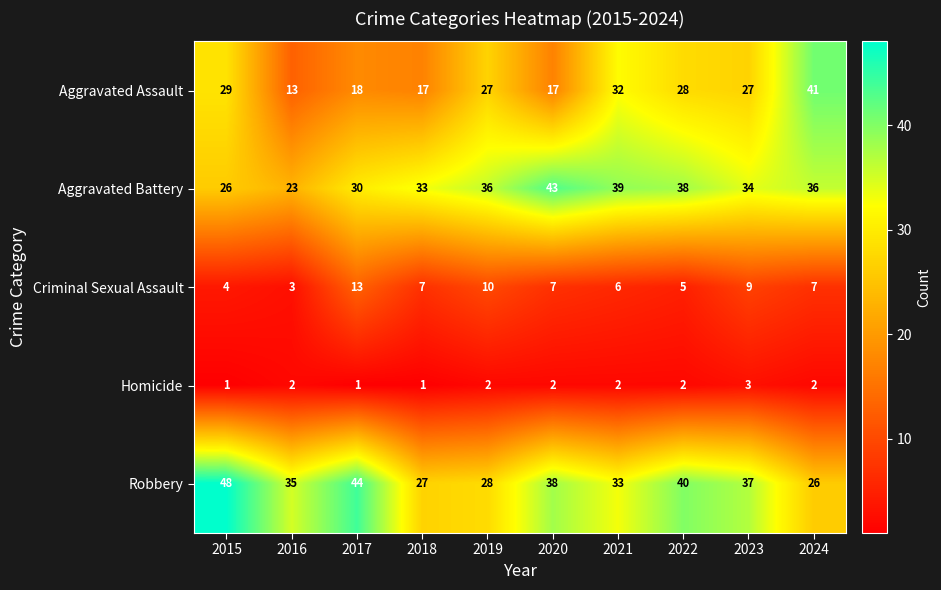

Count the Criminal Sexual Assault values in the range 5 to 9.

6